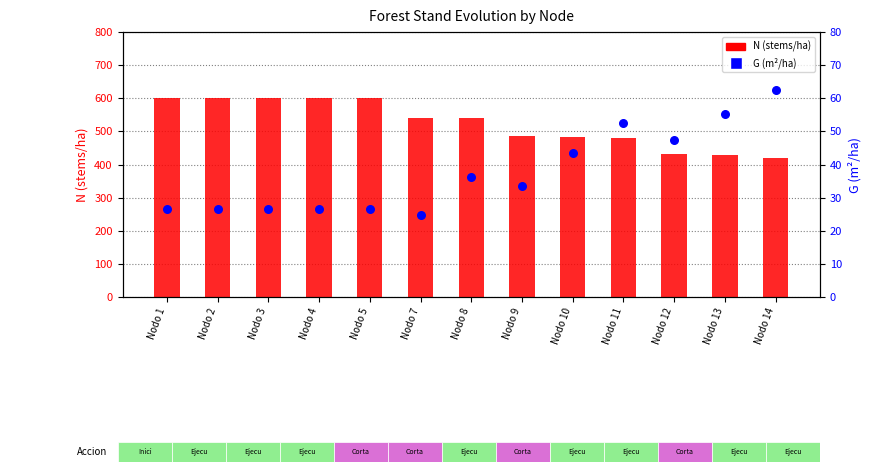

What are all the series names shown in the legend?

N, G